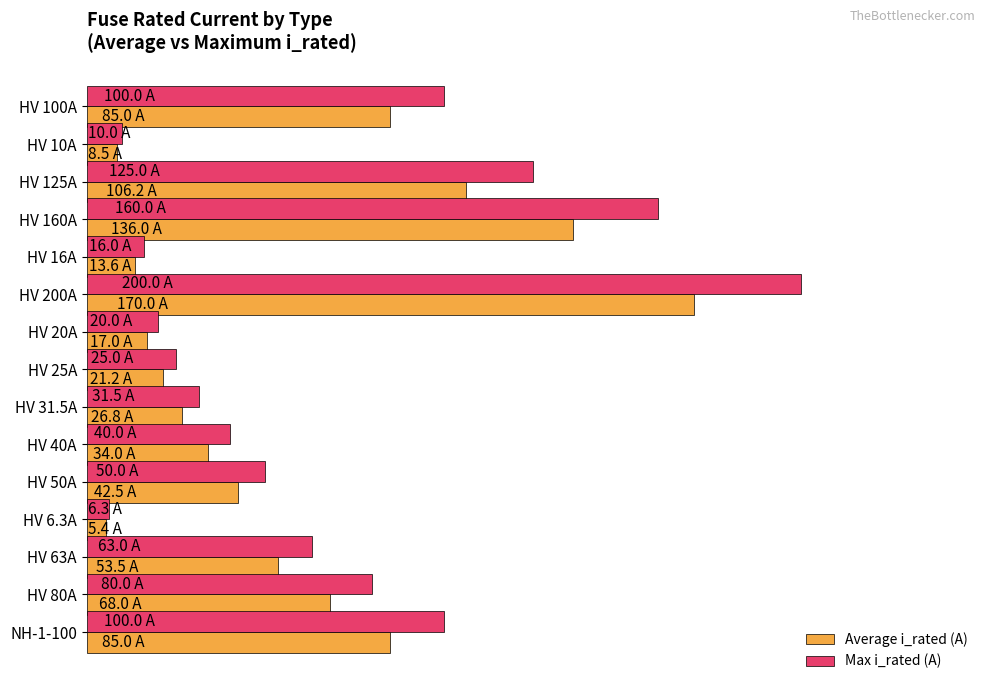

Rank the series by their average value, from lowest to highest.

Average i_rated (A), Max i_rated (A)